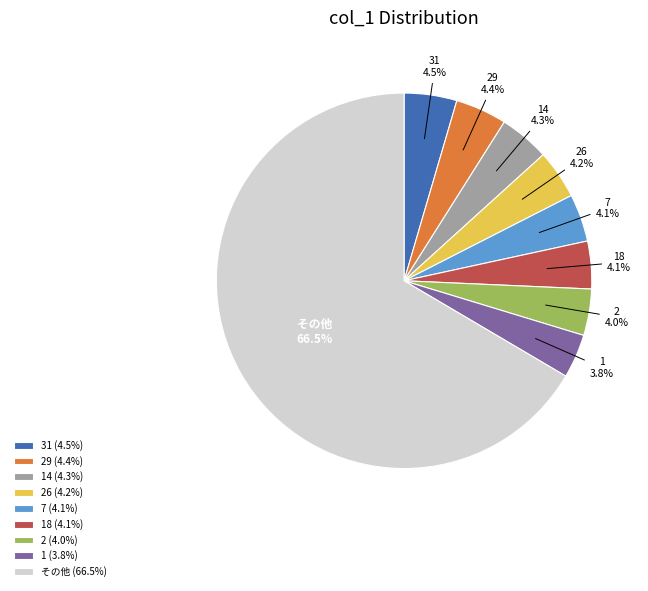

Approximately how many times larger is the value at 26 compared to 7?

1.0